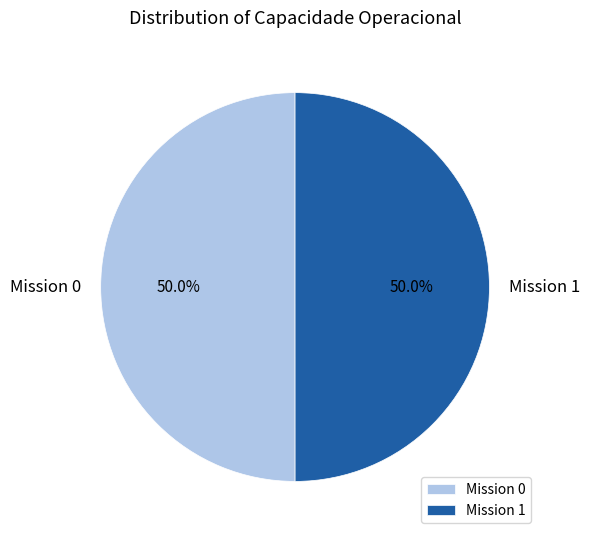

What is the ratio of the value at Mission 1 to the value at Mission 0?

1.0